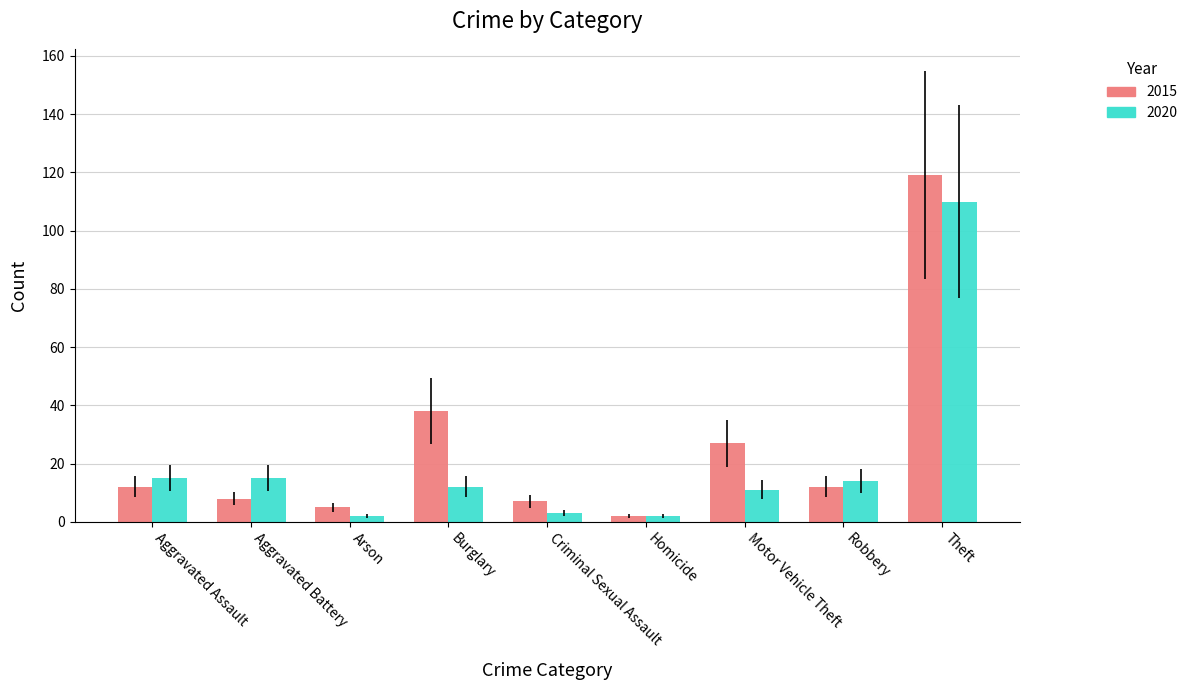

What is the difference between the 2020 values at Arson and Criminal Sexual Assault?

1